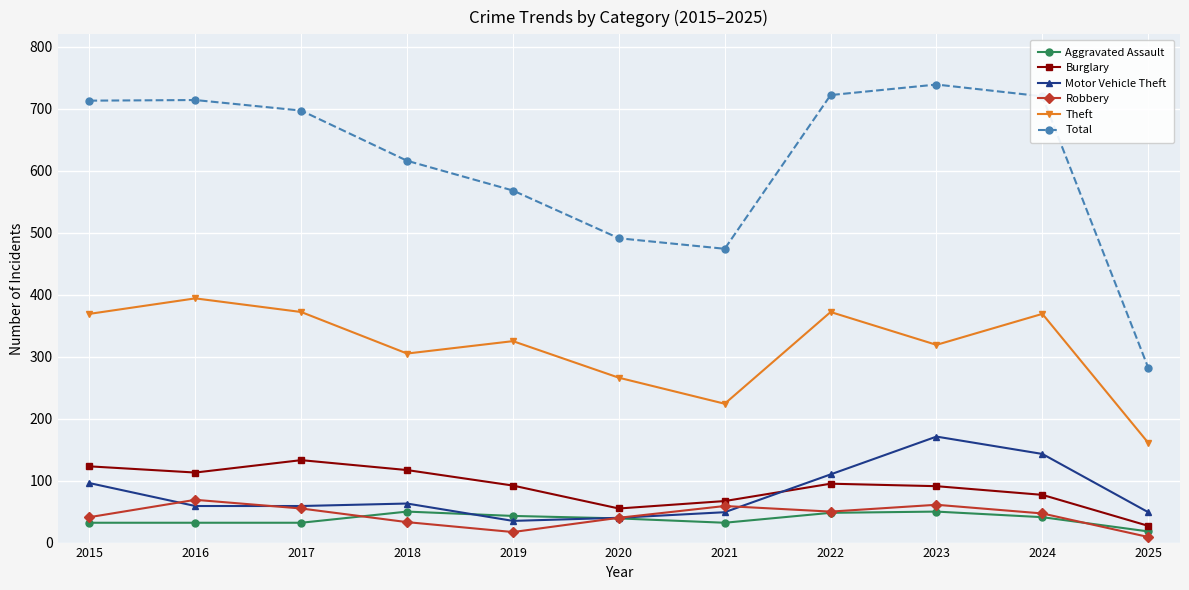

At which category does the chart reach its peak across all series?

2023